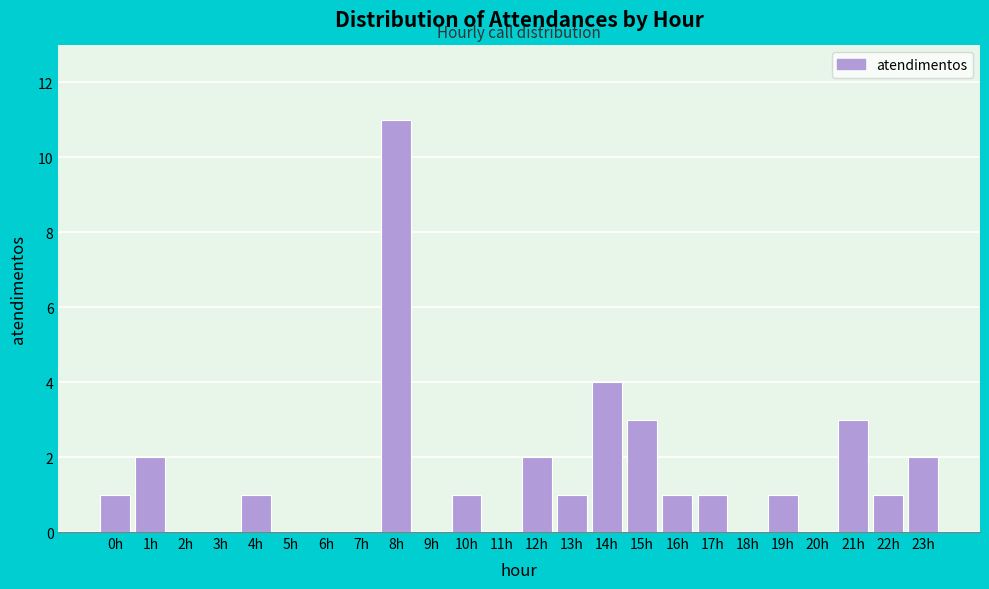

Reading left to right, extract all data points from this chart.

0h=1	1h=2	2h=0	3h=0	4h=1	5h=0	6h=0	7h=0	8h=11	9h=0	10h=1	11h=0	12h=2	13h=1	14h=4	15h=3	16h=1	17h=1	18h=0	19h=1	20h=0	21h=3	22h=1	23h=2